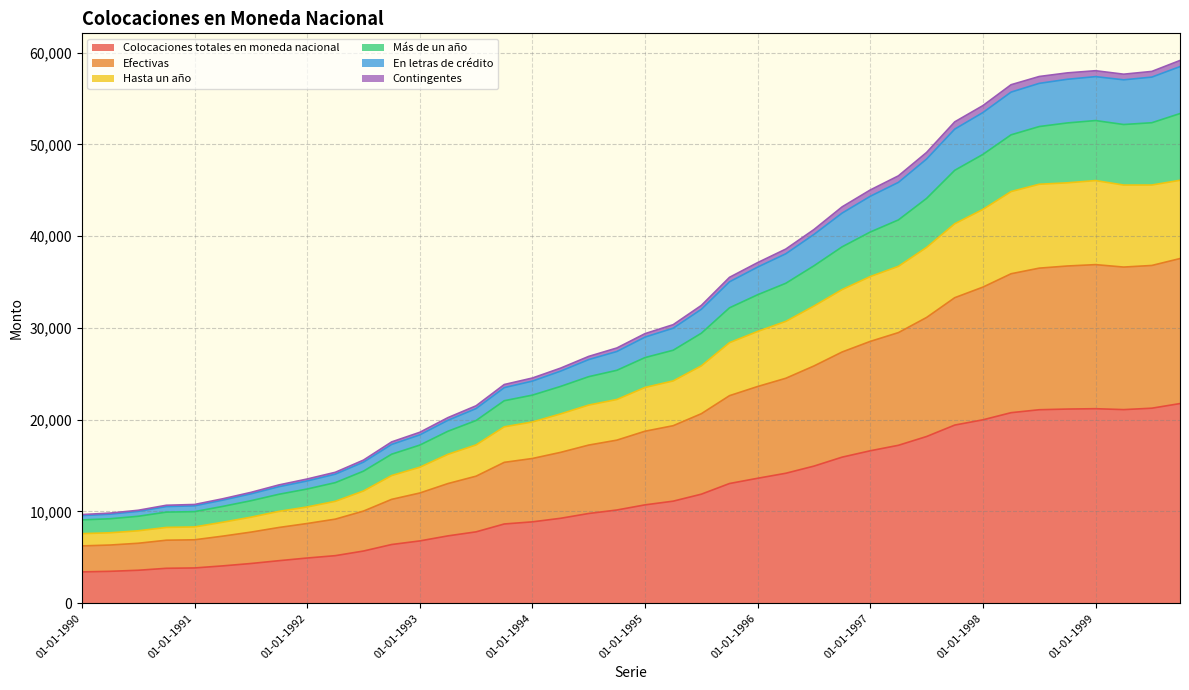

At which category is the sum across all series the highest?

01-10-1999